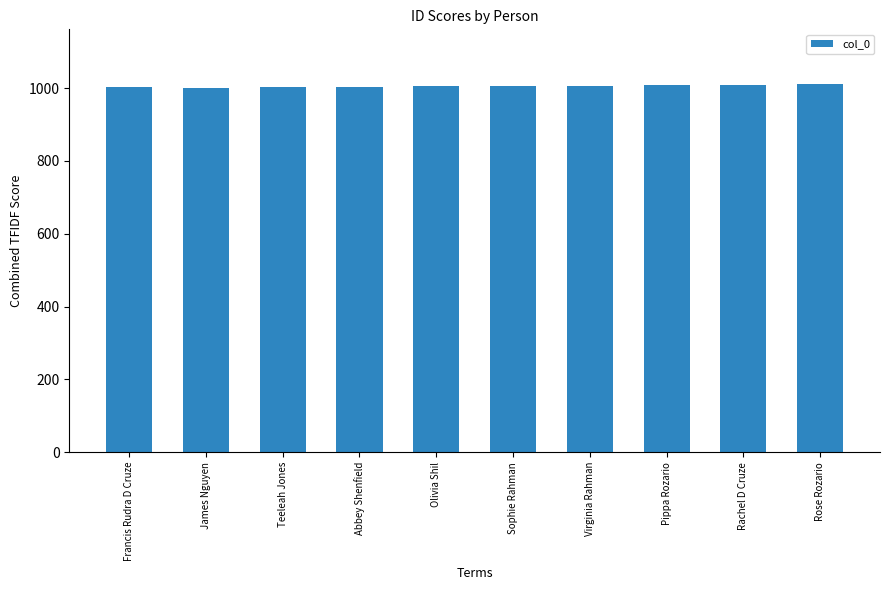

What is the greatest value displayed?

1010